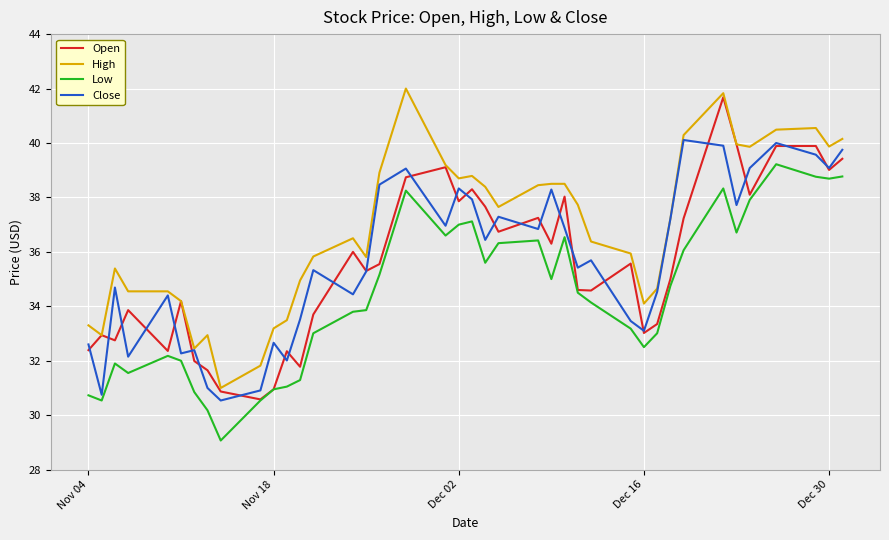

Which series has the largest total across all categories?

High